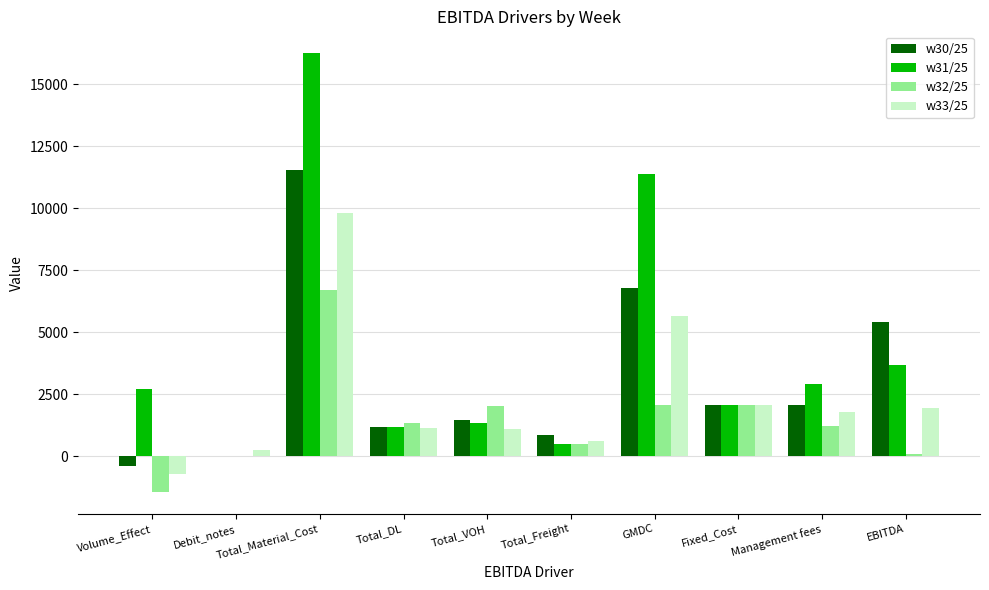

Is it true that w31/25 equals 6618.4 at Debit_notes?

False